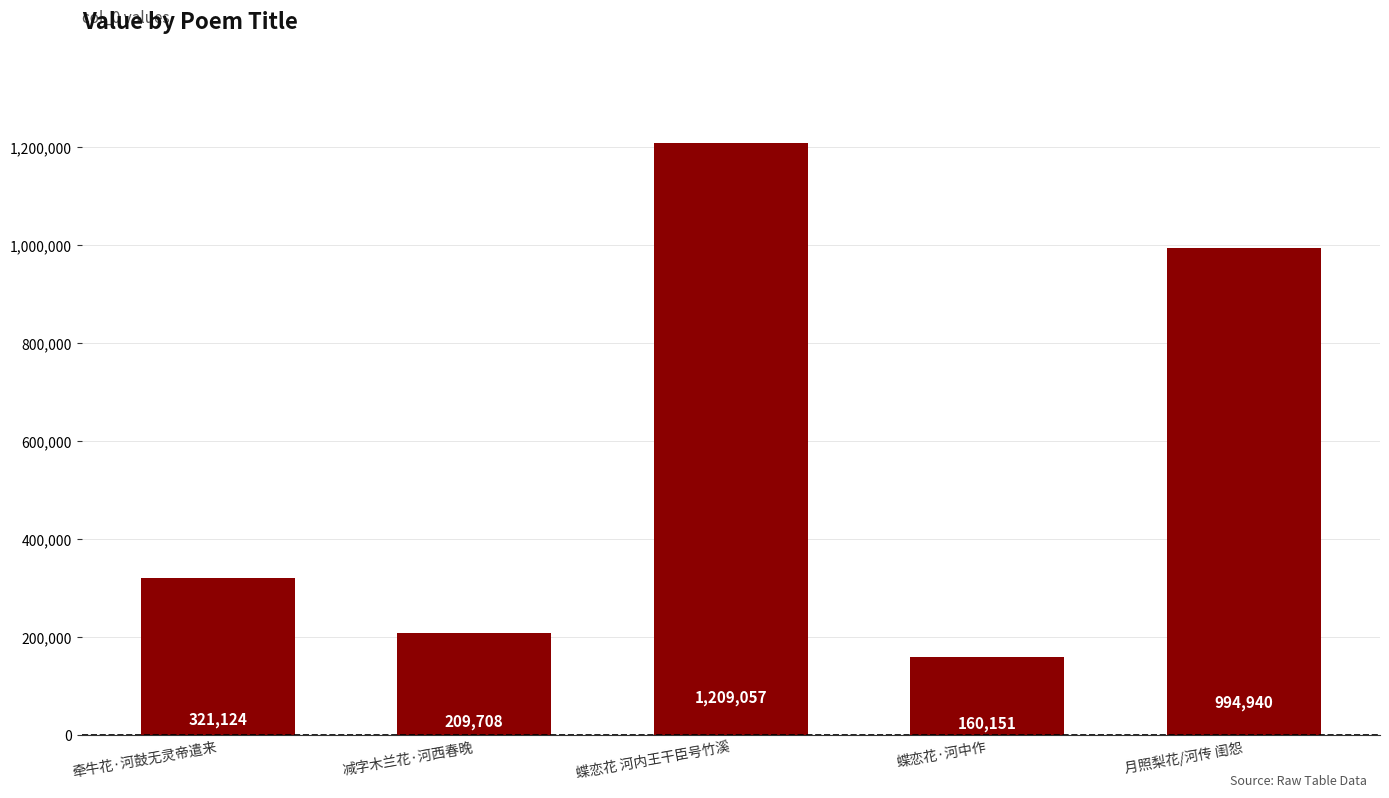

What is the sum of the values at 月照梨花/河传 闺怨 and 牵牛花·河鼓无灵帝遣来?

1316064